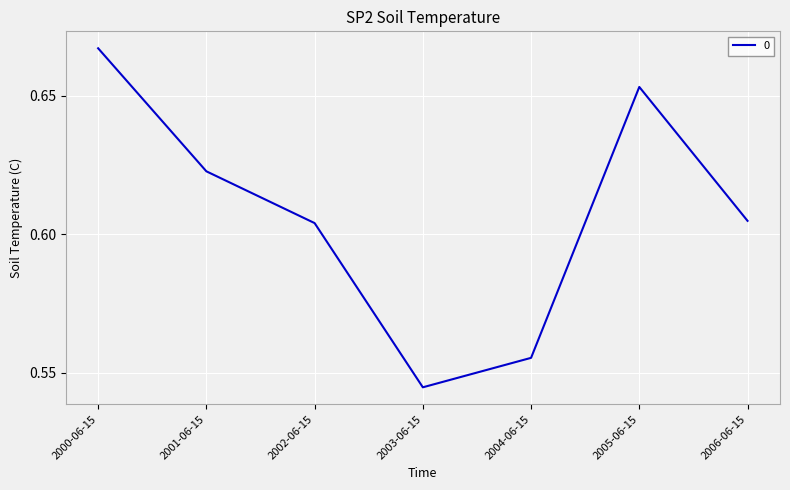

Count the number of data series in this chart.

1